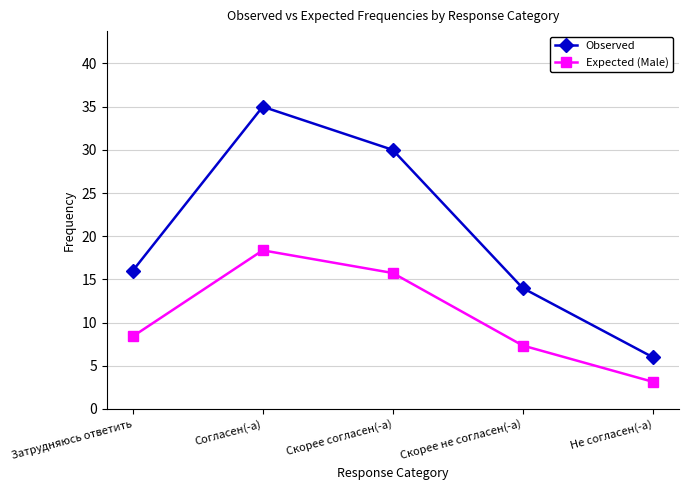

True or false: Observed has a value of 6.0 at Не согласен(-а).

True